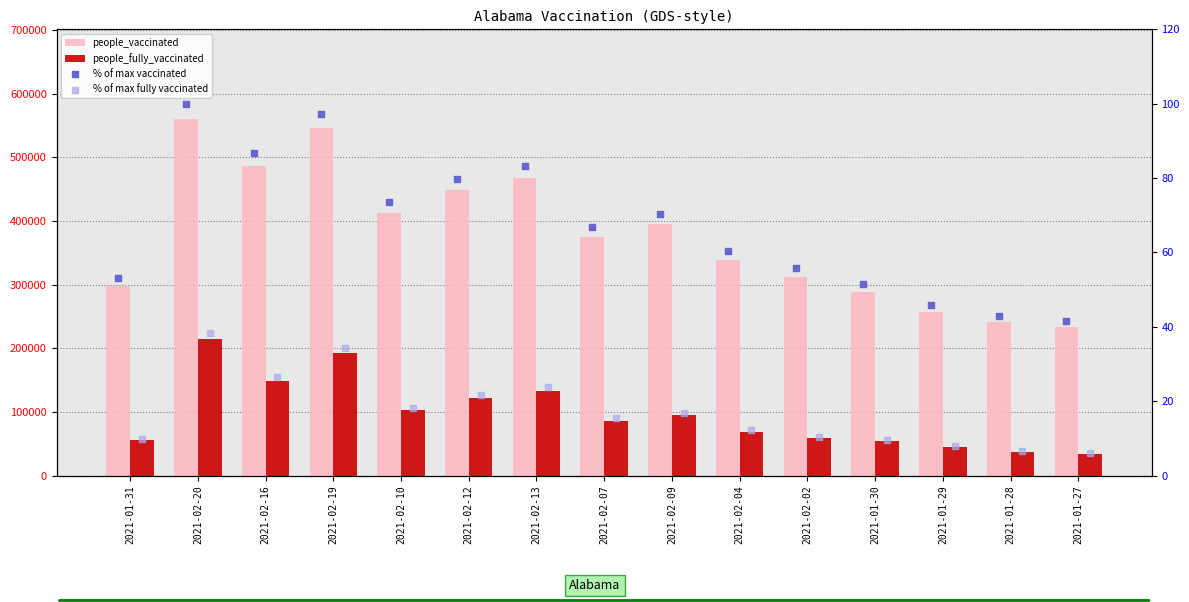

What are all the series names shown in the legend?

people_vaccinated, people_fully_vaccinated, % of max vaccinated, % of max fully vaccinated